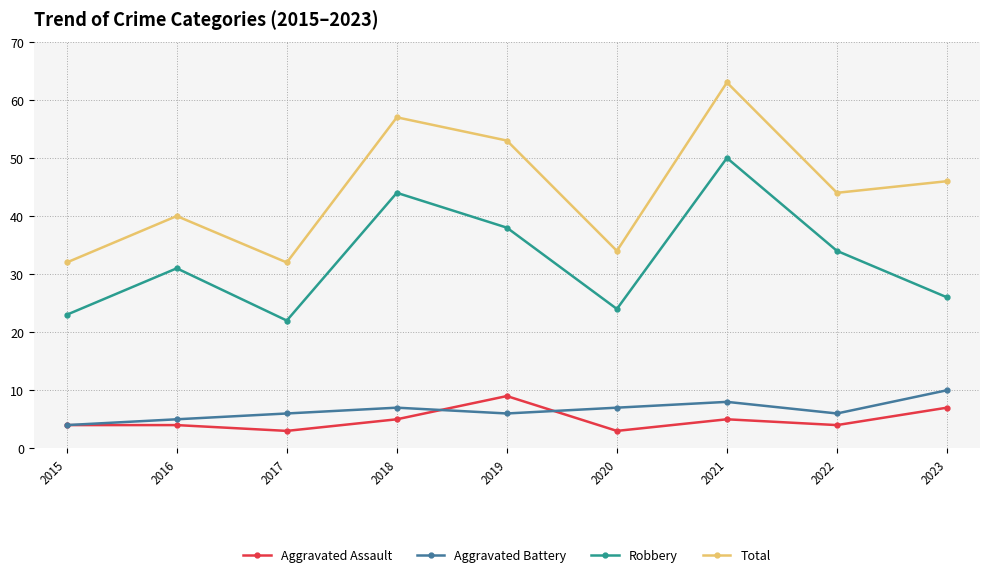

How many data points in Total are less than 44?

4